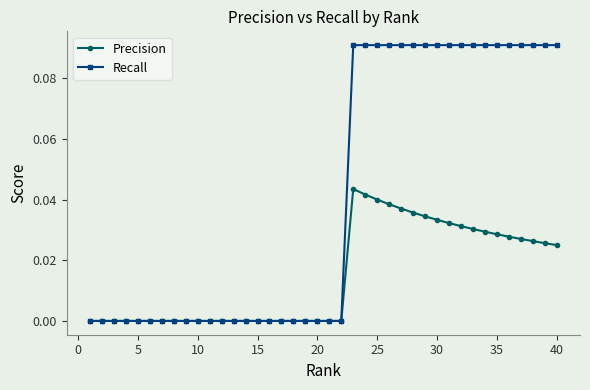

Which series has the largest range (max minus min)?

Recall